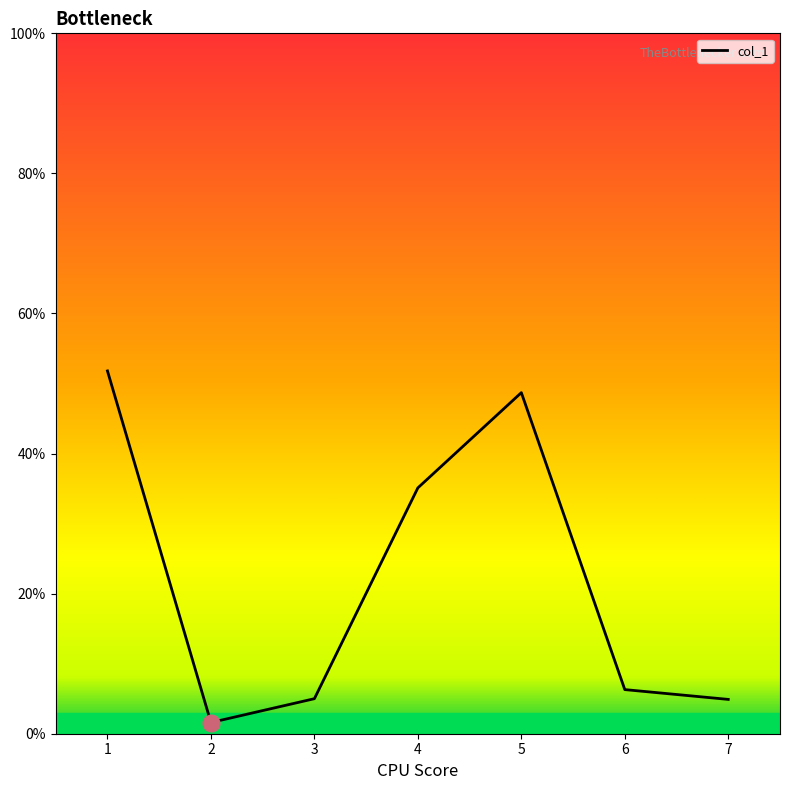

Where is the first local maximum?

5